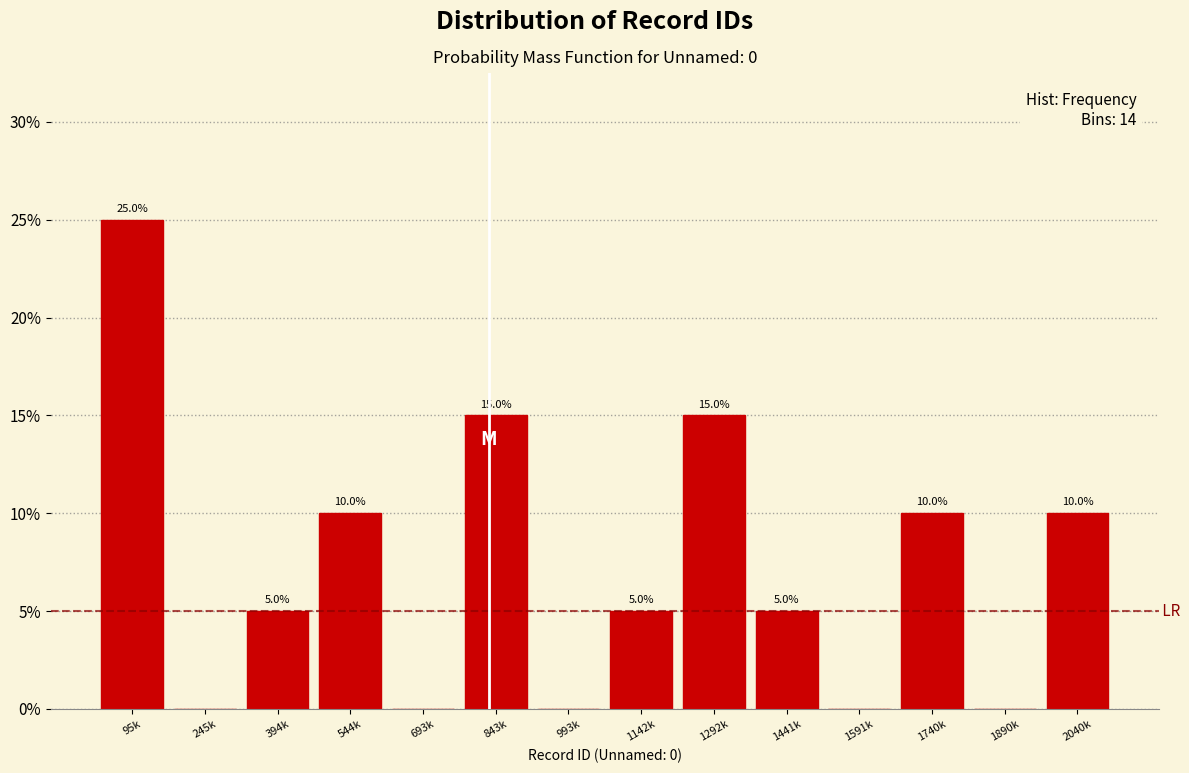

Reading left to right, what are all the values shown in this chart?

95k=25	245k=0	394k=5	544k=10	693k=0	843k=15	993k=0	1142k=5	1292k=15	1441k=5	1591k=0	1740k=10	1890k=0	2040k=10